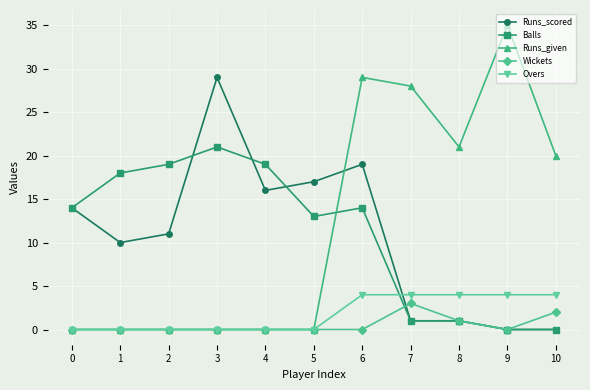

Is this an area chart (filled region under the line)?

No